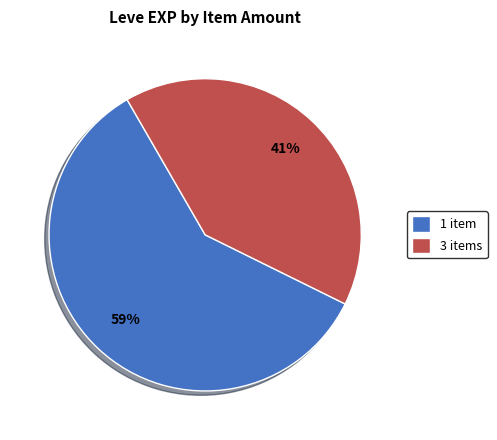

How many segments does this pie chart have?

2